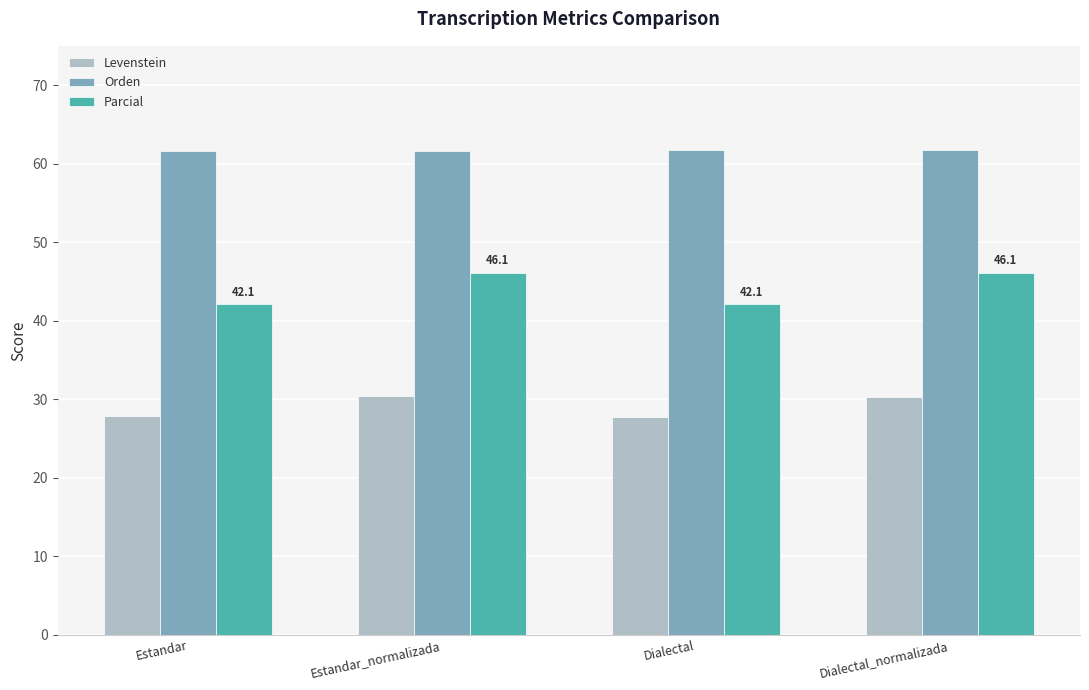

What are all the series names shown in the legend?

Levenstein, Orden, Parcial